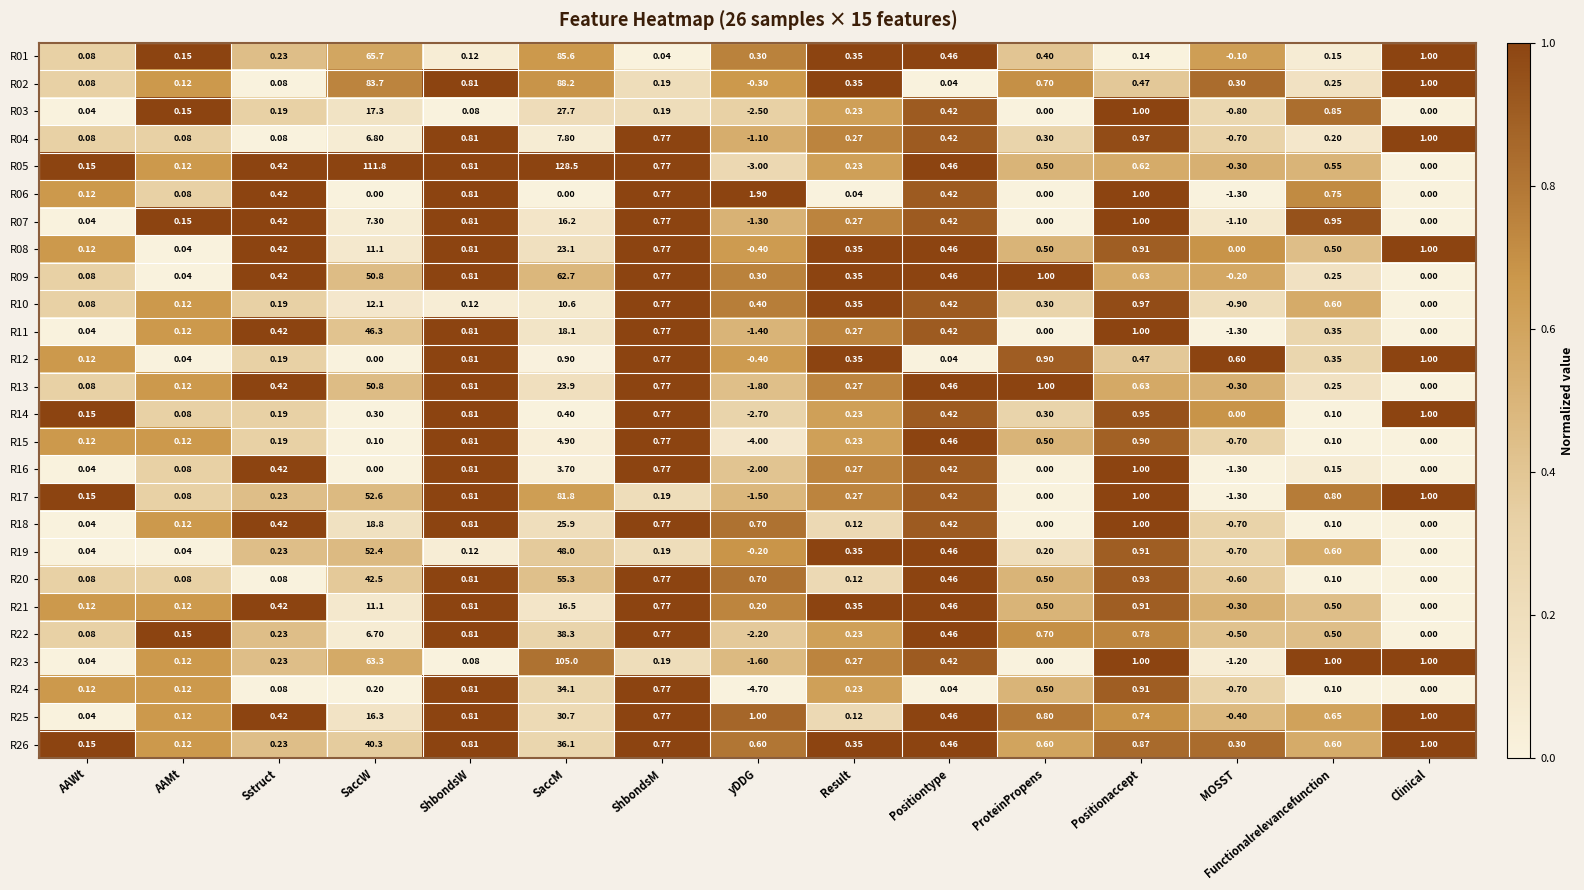

What is the total value across all series at ProteinPropens?

10.2